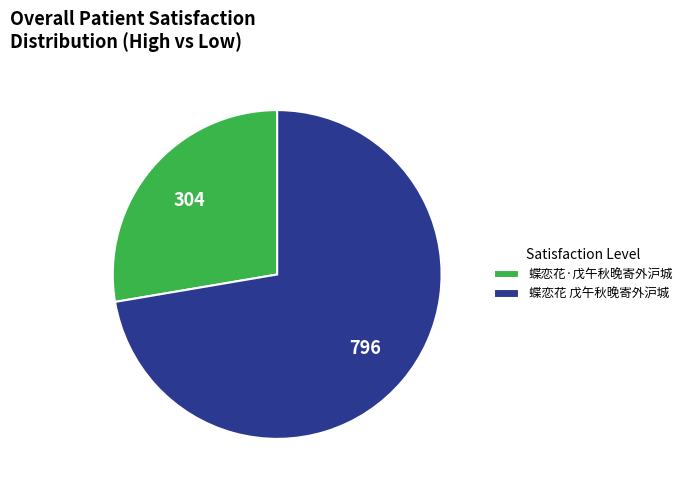

Approximately how many times larger is the value at 蝶恋花 戊午秋晚寄外沪城 compared to 蝶恋花·戊午秋晚寄外沪城?

2.6